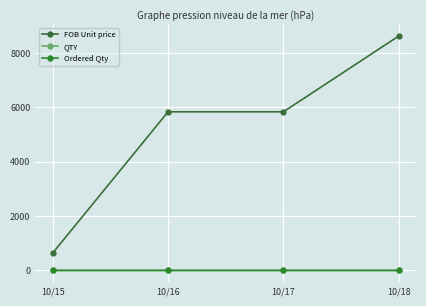

What is the sum of the QTY values at 10/15 and 10/17?

3